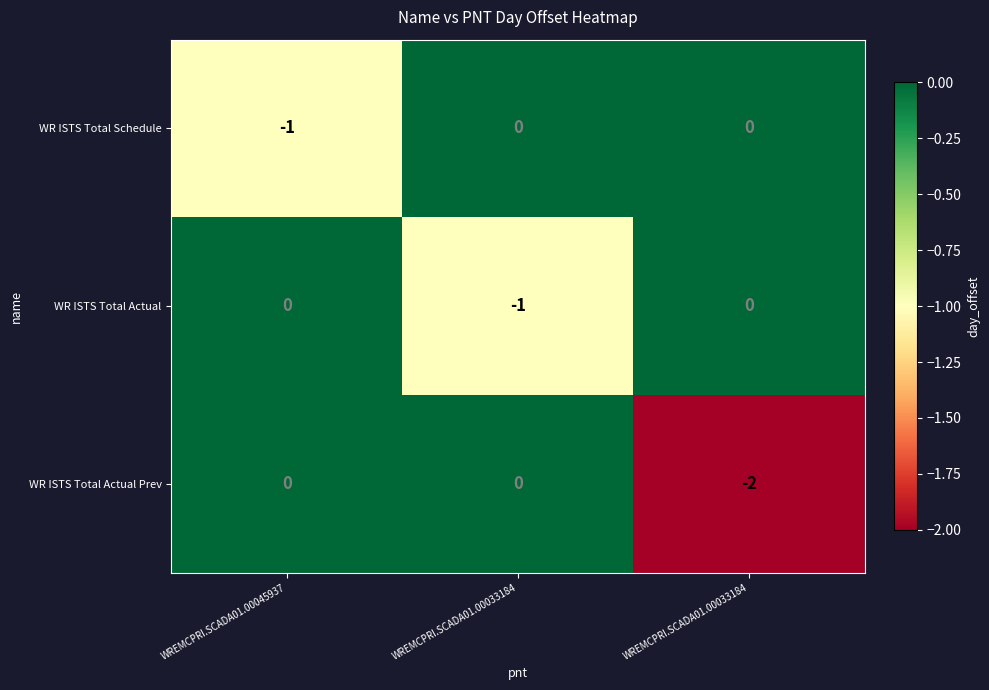

Count the number of data series in this chart.

3